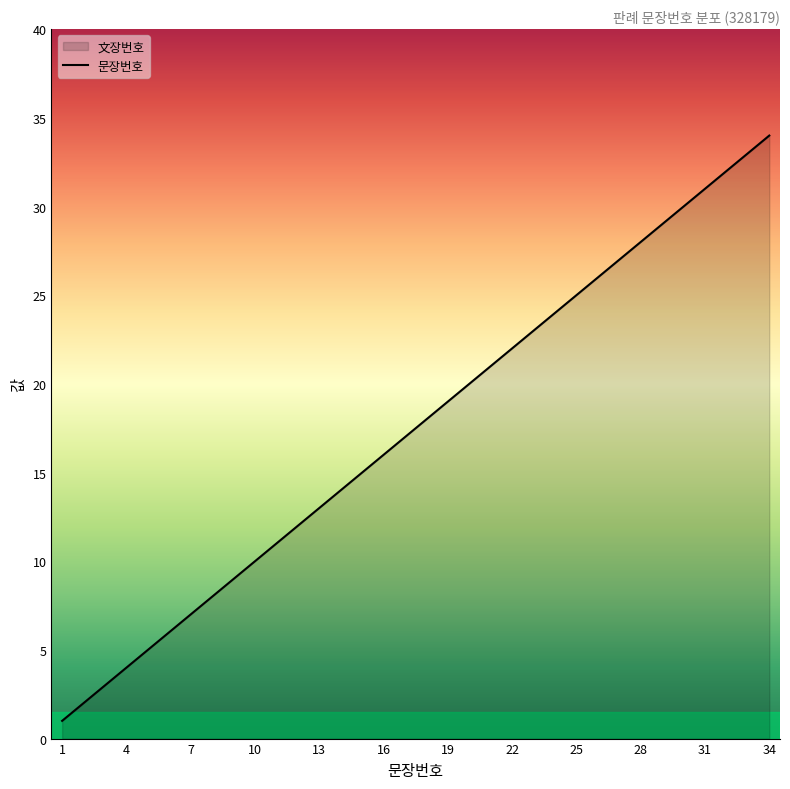

True or false: there are more than 2 points higher than both neighbors.

False